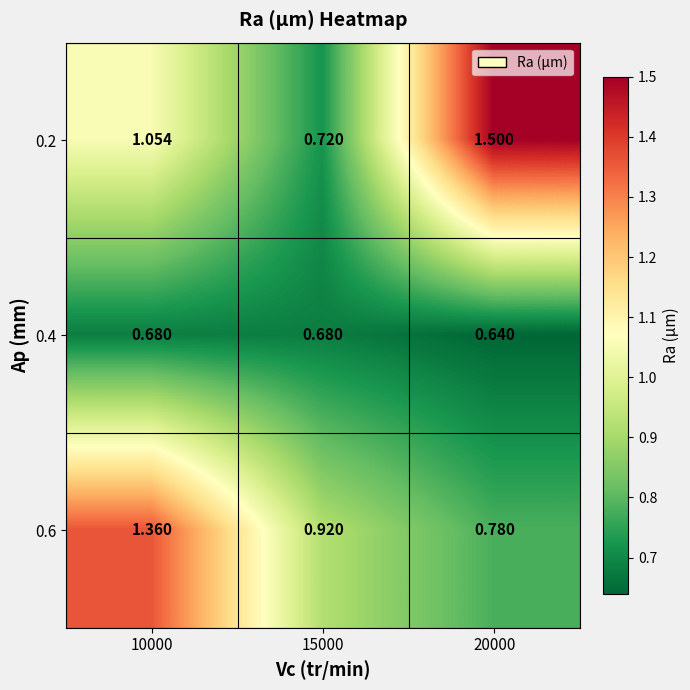

Is the value of 0.6 at 15000 greater than the value of 0.2 at 15000?

Yes